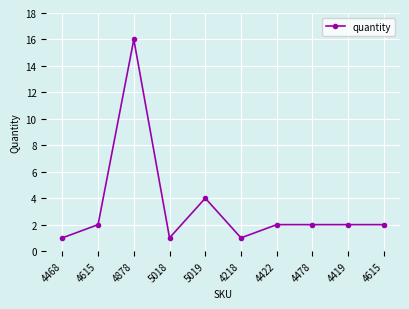

How many distinct data groups are displayed?

1